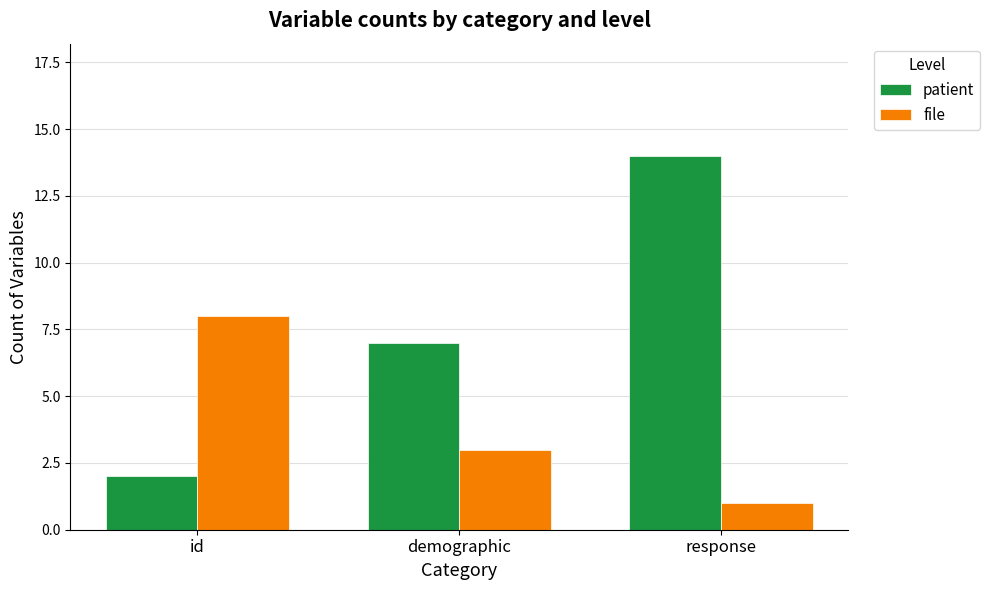

How many groups of bars are there?

3